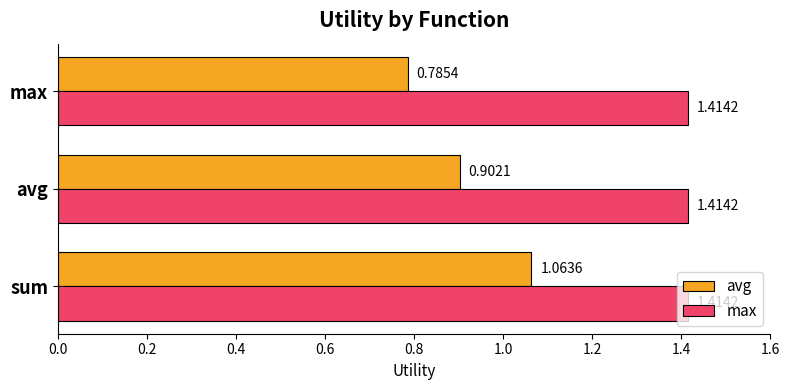

Where is avg nearest to the value 0?

max